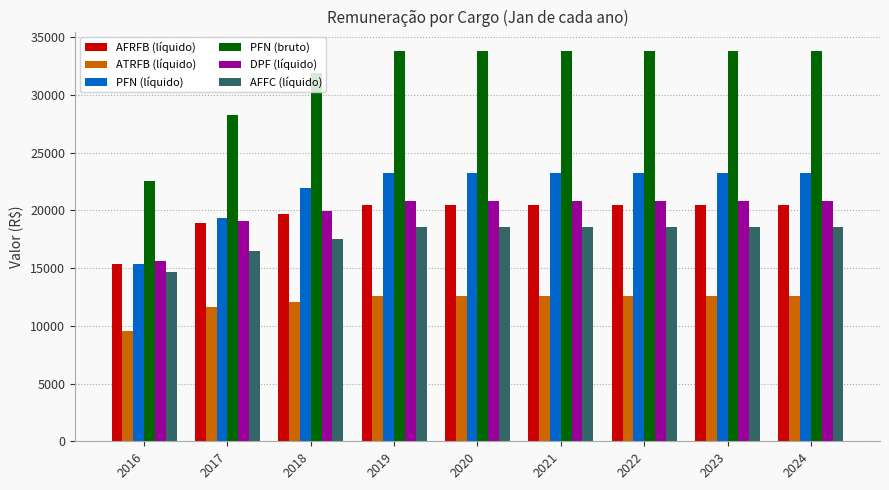

Between 2016 and 2021, which series saw the biggest shift?

PFN (bruto)